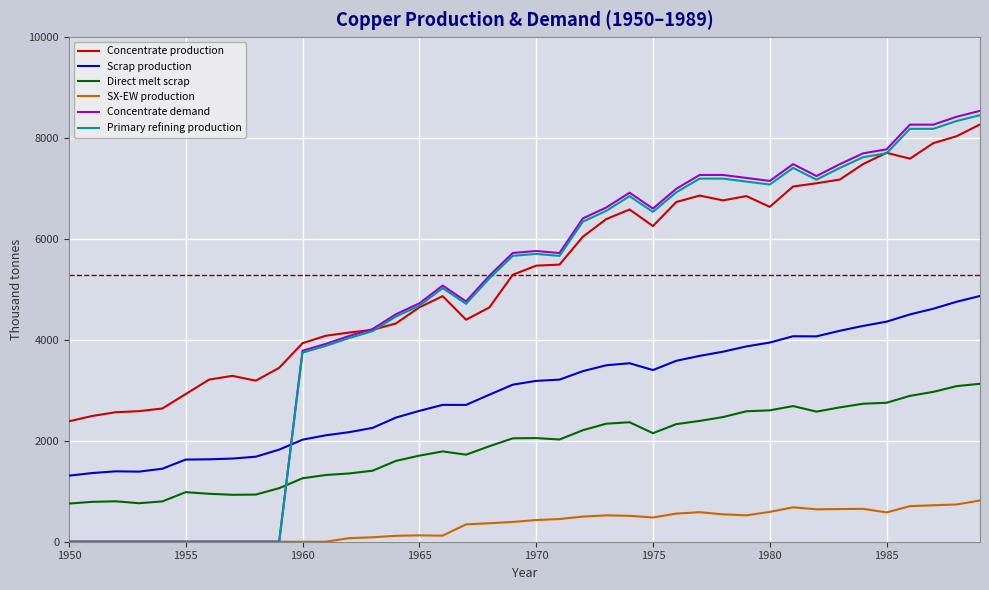

Which series has the largest total across all categories?

Concentrate production